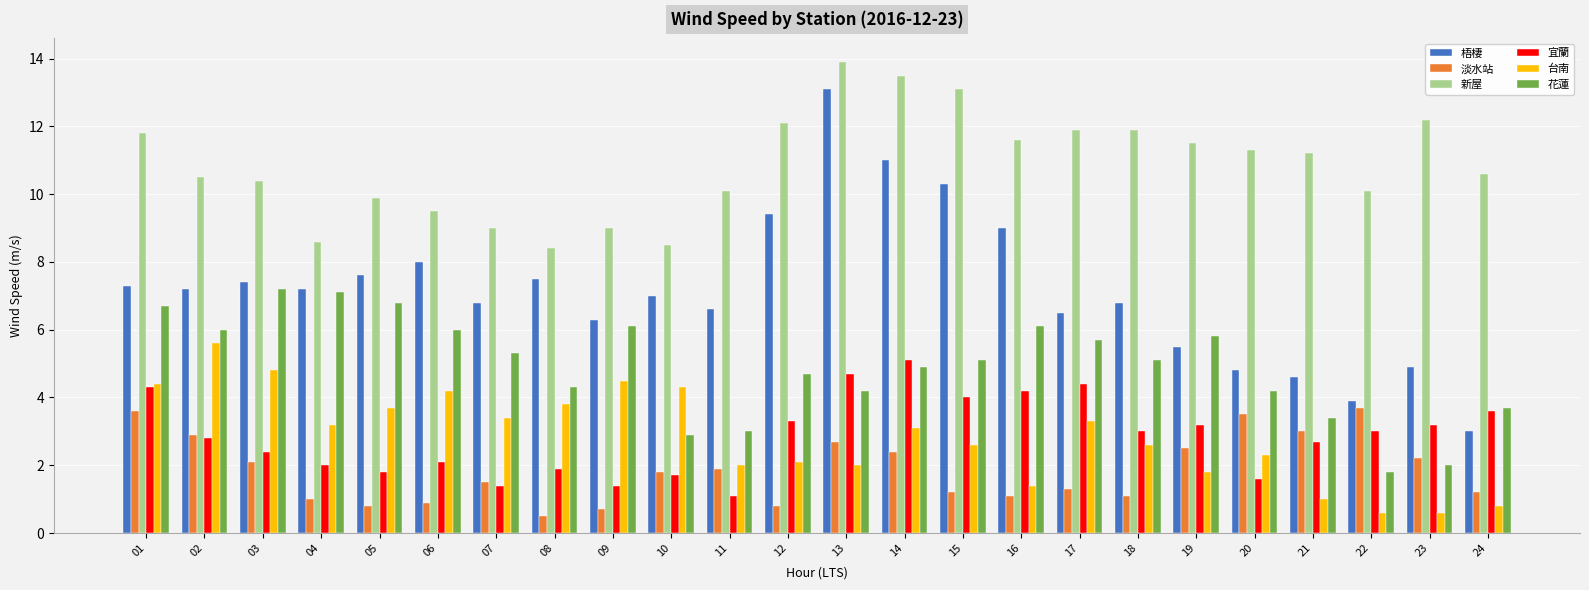

Which series has the largest total across all categories?

新屋